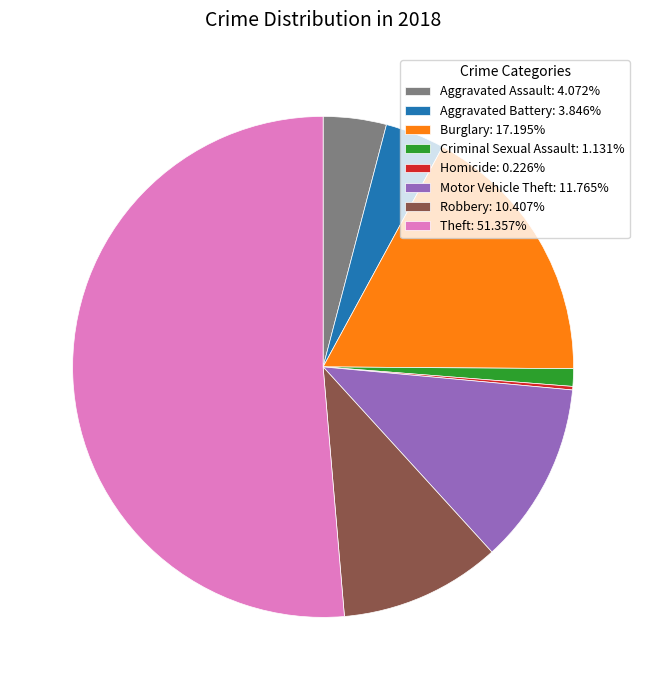

Is it true that Motor Vehicle Theft is 12% of the pie?

True